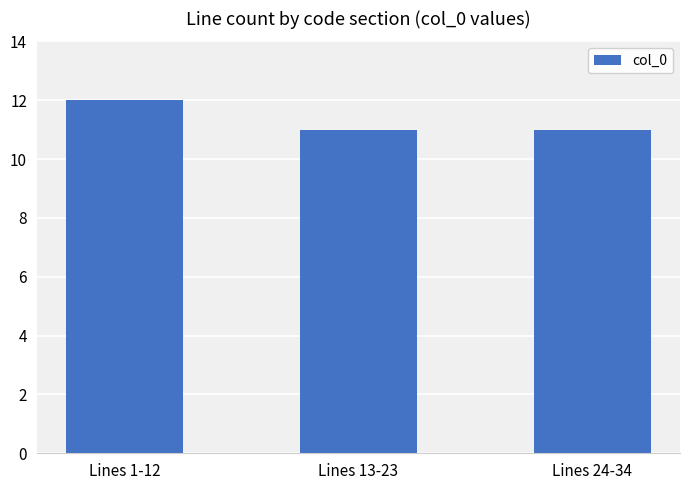

What is the label of the 2nd bar from the right?

Lines 13-23